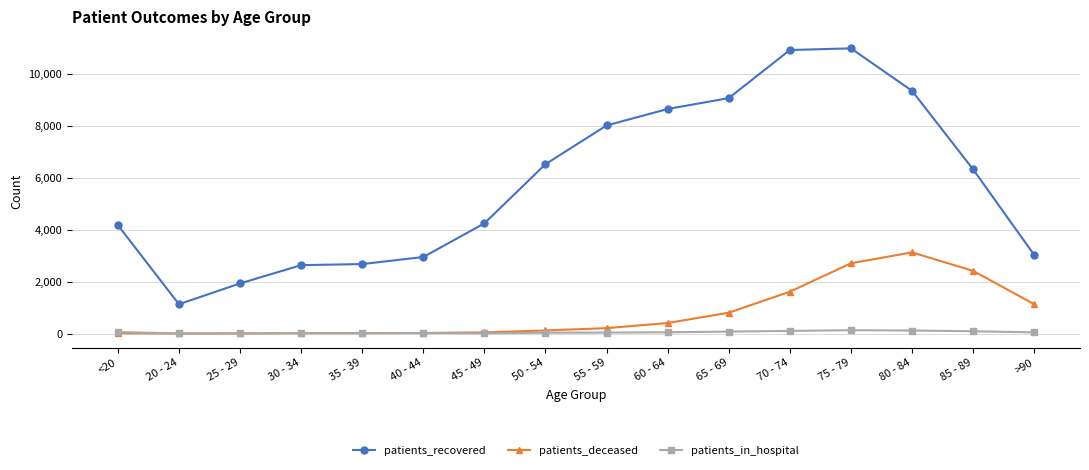

Which series ends up on top after the final intersection of patients_deceased and patients_in_hospital?

patients_deceased